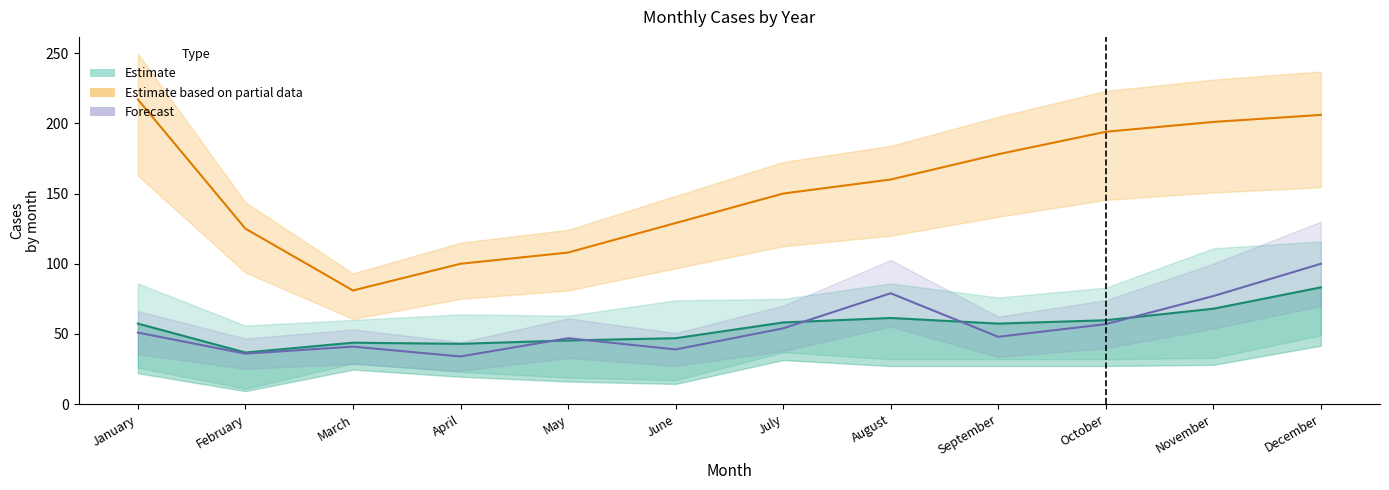

What is the difference between the maximum and second lowest values in the Estimate based on partial data series?

117.0